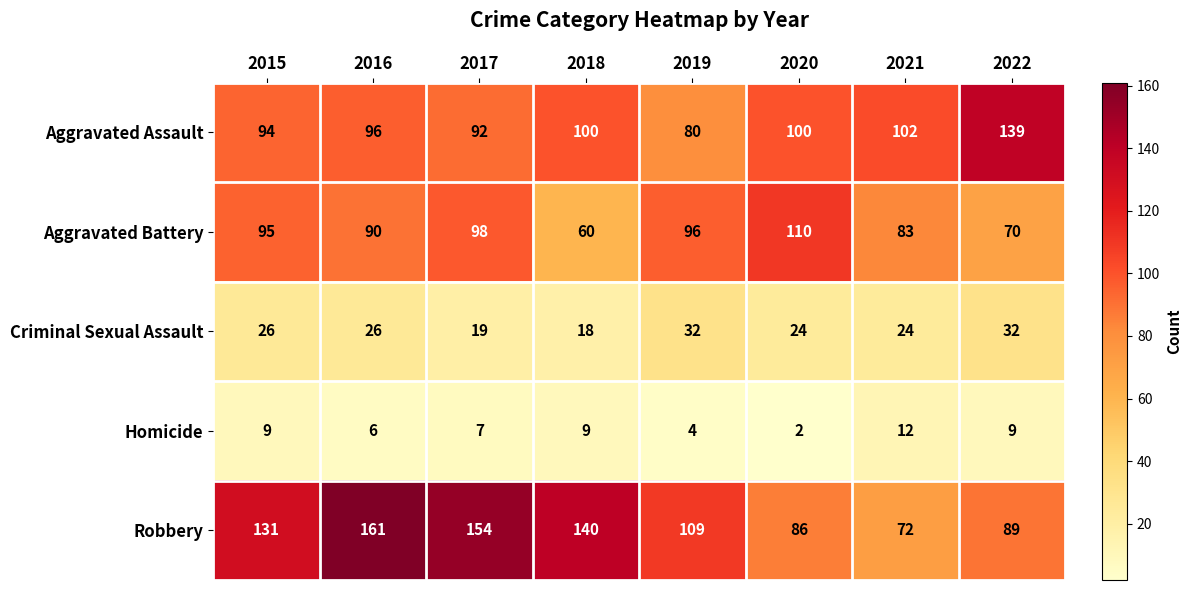

Which series has the widest spread of values?

Robbery